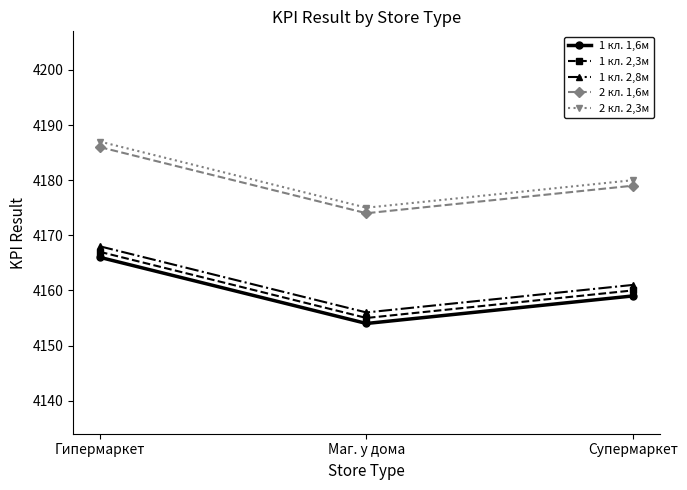

How many lines are shown in the chart?

5